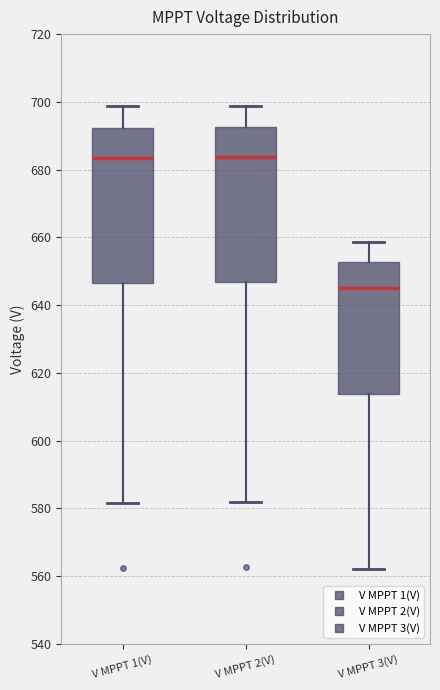

Which box has the lowest median line?

V MPPT 3(V)